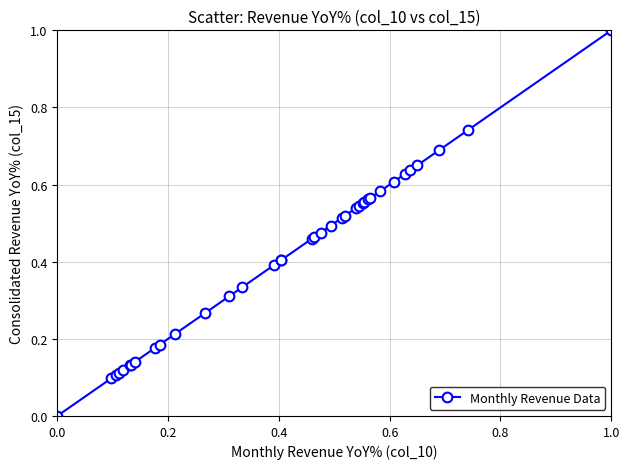

What is the sum of all values?

15.3